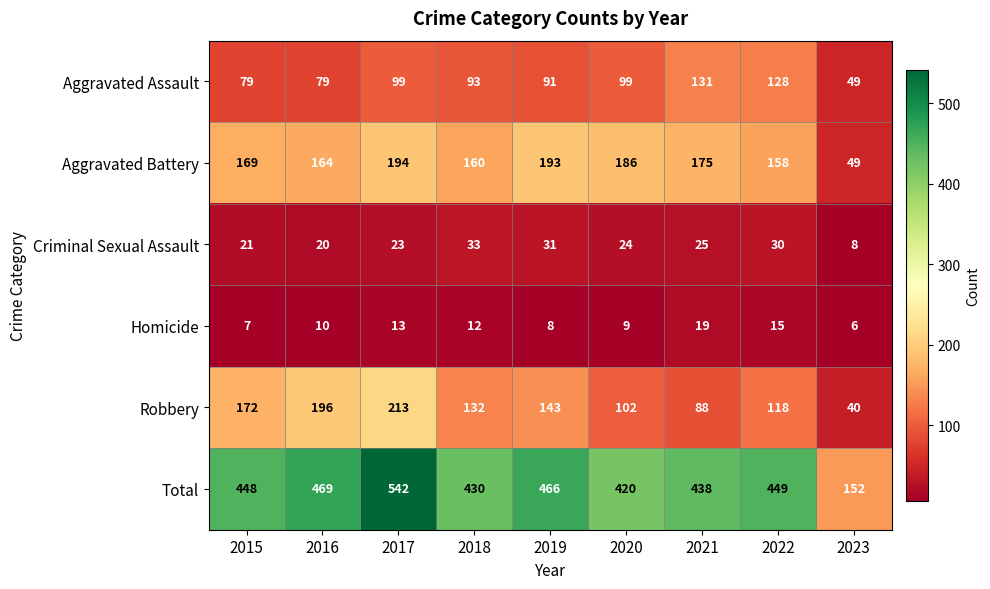

Where is Total nearest to the value 347?

2020